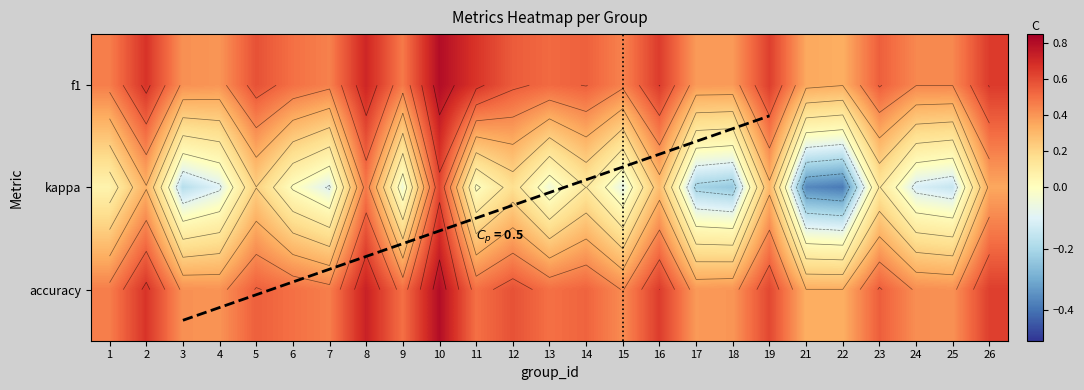

What is the difference between the 1 values at 26 and 12?

0.1